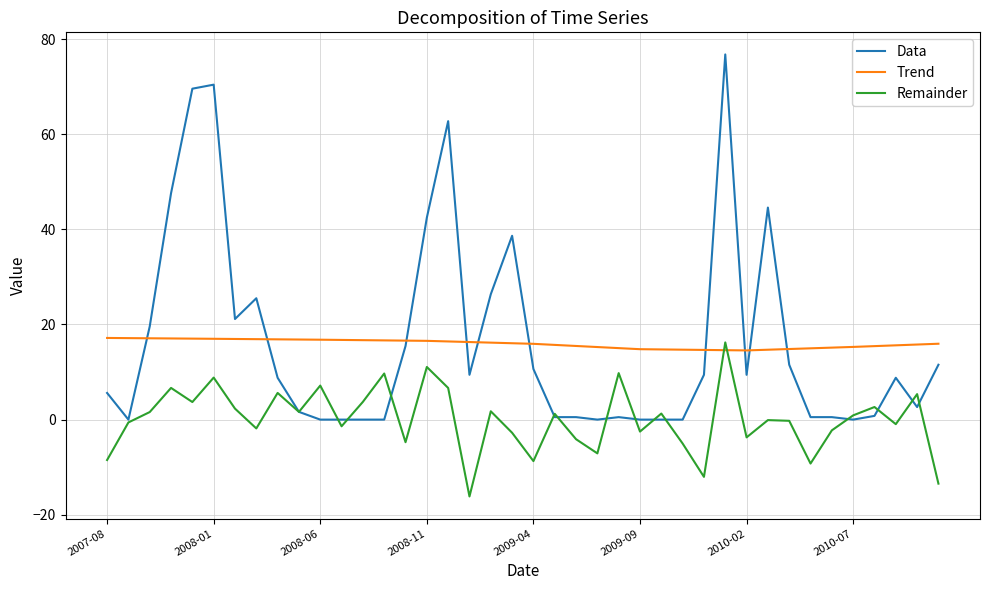

After their last crossing, which series has the higher values: Data or Remainder?

Data